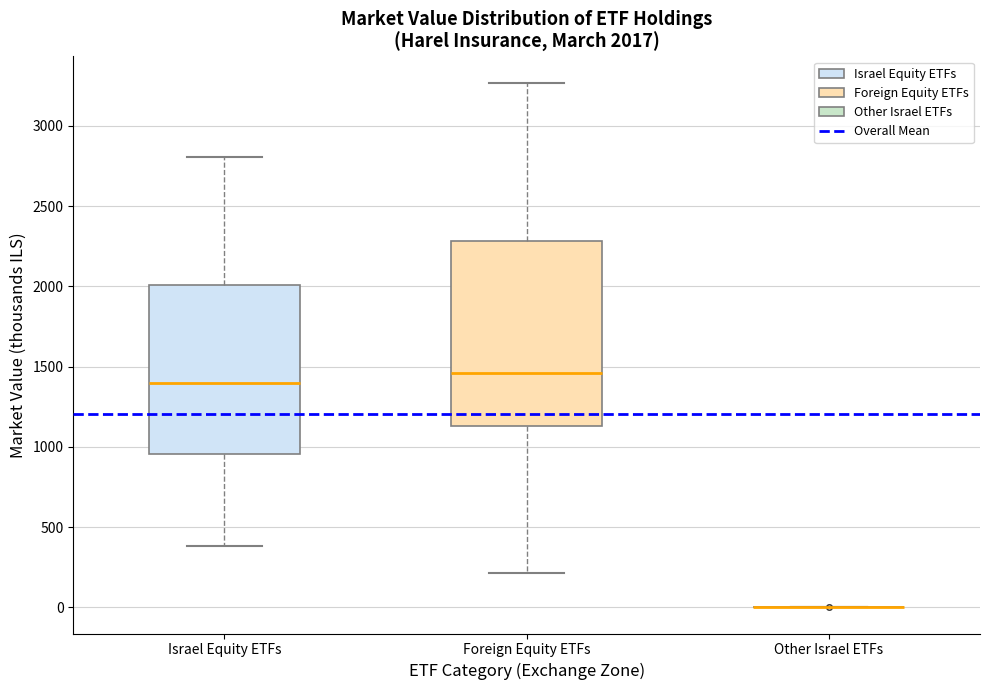

Comparing the boxes themselves (not the whiskers), which one is the tallest?

Foreign Equity ETFs